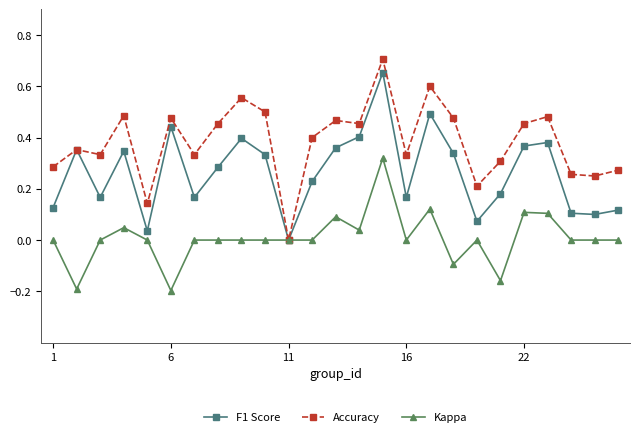

Which series has the largest total across all categories?

Accuracy